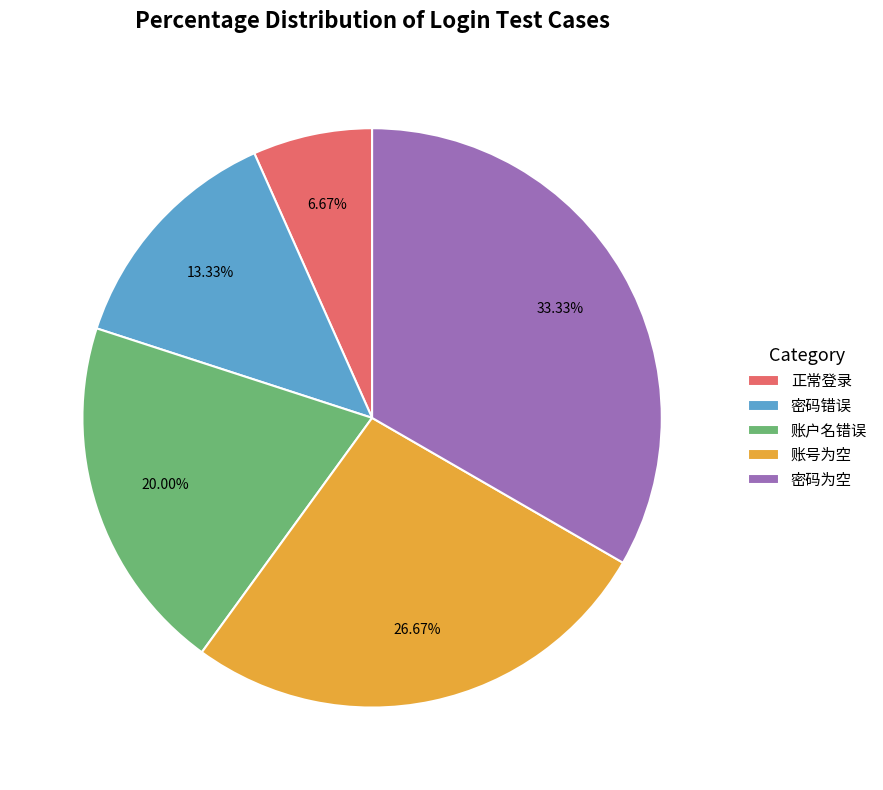

What percentage is the 正常登录 slice, to the nearest percent?

7%